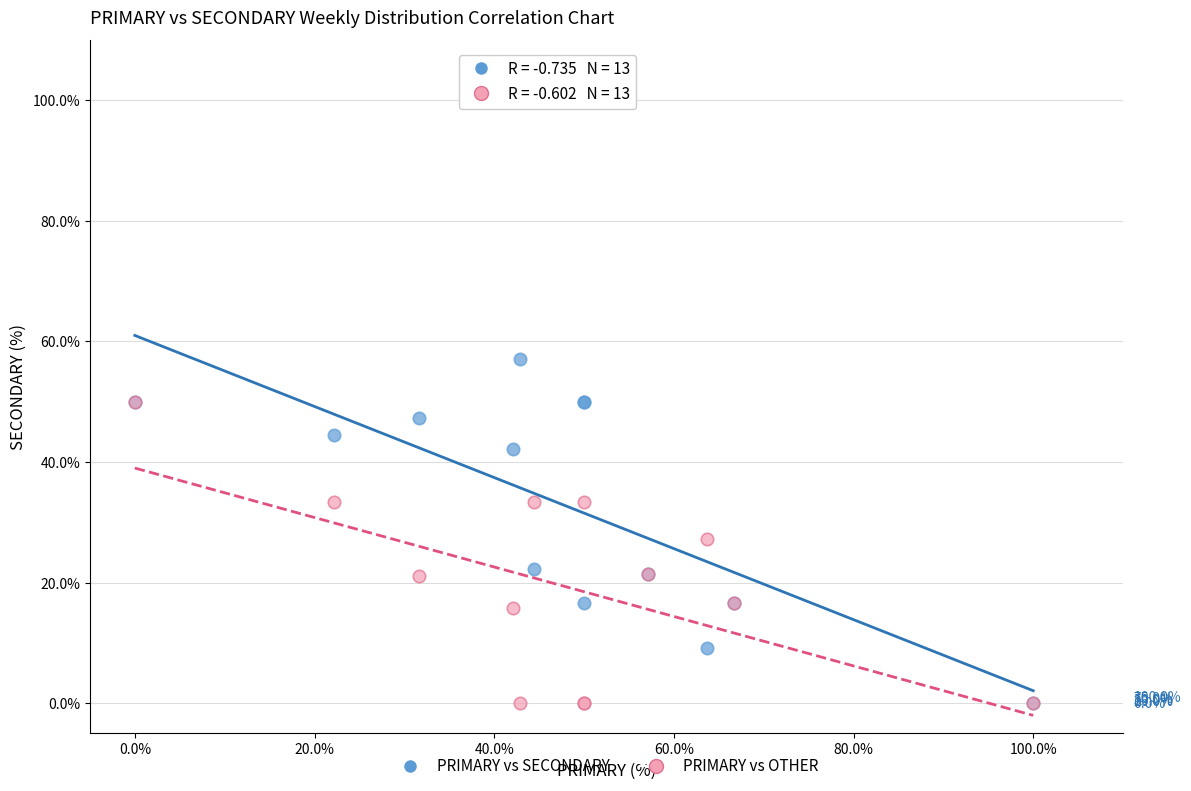

Which series has the largest Y range (max minus min)?

PRIMARY vs SECONDARY